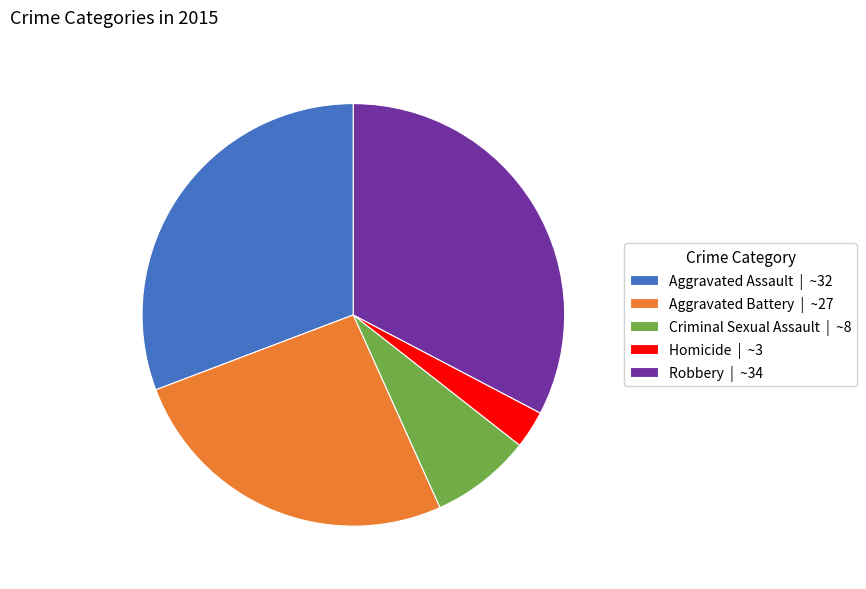

Approximately how many times larger is the value at Aggravated Battery | ~27 compared to Criminal Sexual Assault | ~8?

3.4